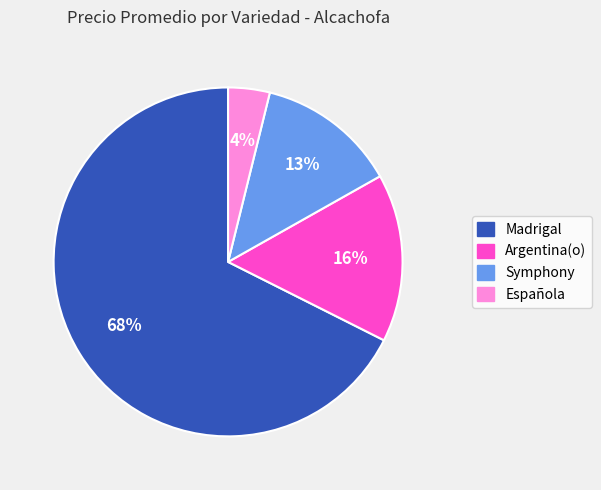

To the nearest percent, what is the average slice percentage?

25%